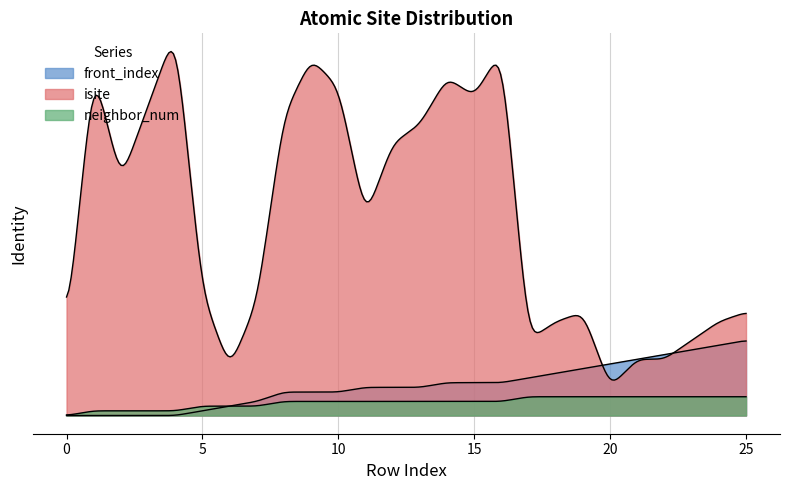

Rank the categories by front_index value from lowest to highest.

0, 1, 2, 3, 4, 5, 6, 7, 8, 9, 10, 11, 12, 13, 14, 15, 16, 17, 18, 19, 20, 21, 22, 23, 24, 25